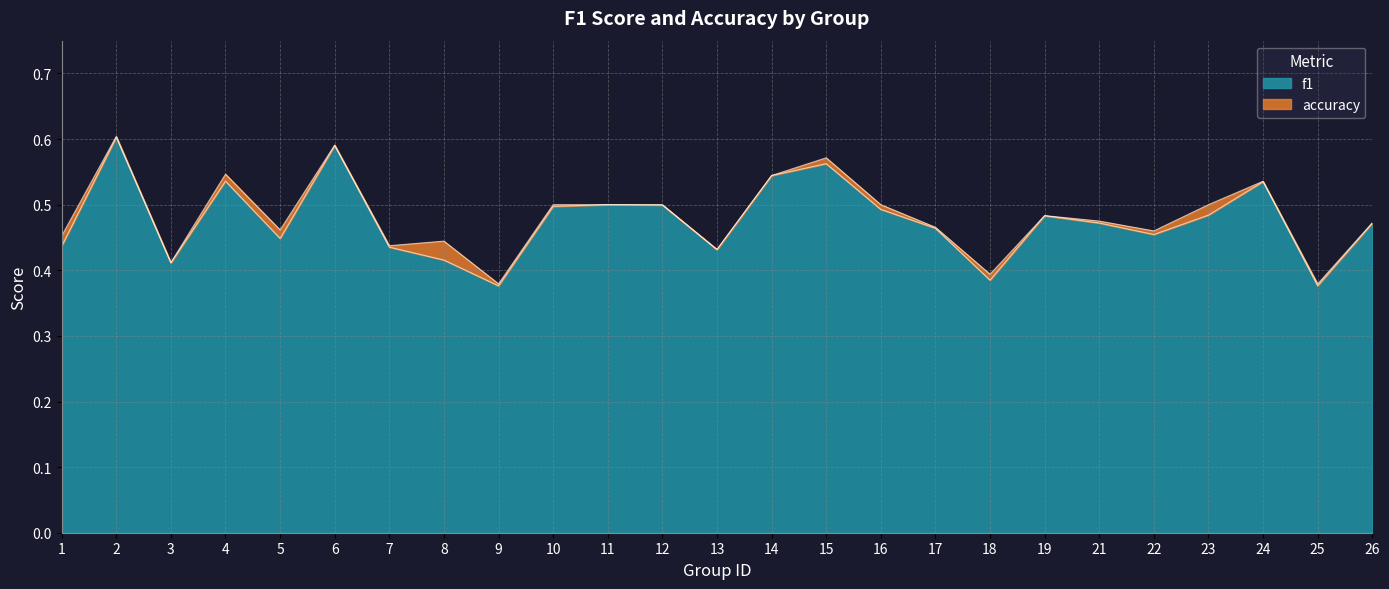

Where is the first local maximum for accuracy?

2